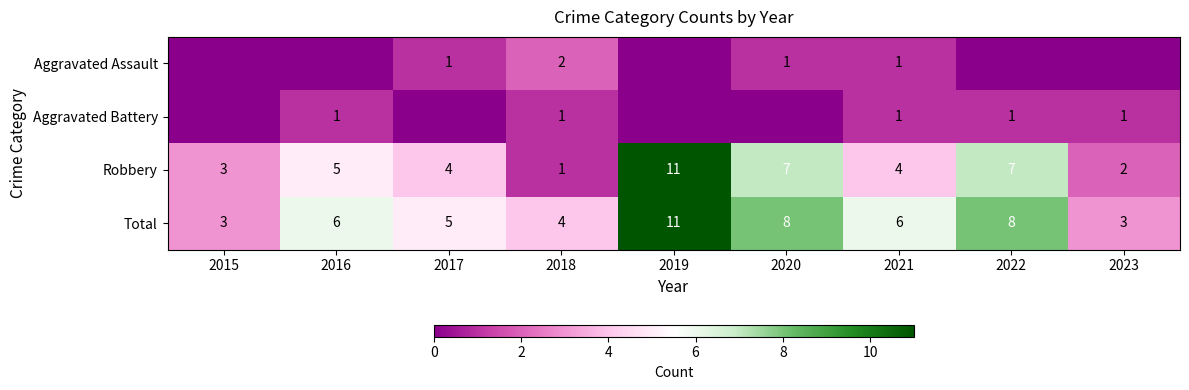

What is the difference between the highest and lowest values at 2021?

5